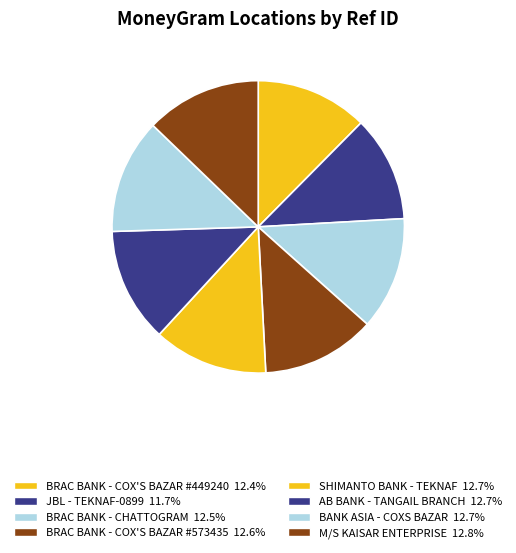

Which has a higher value, JBL - TEKNAF-0899 or BANK ASIA - COXS BAZAR?

BANK ASIA - COXS BAZAR